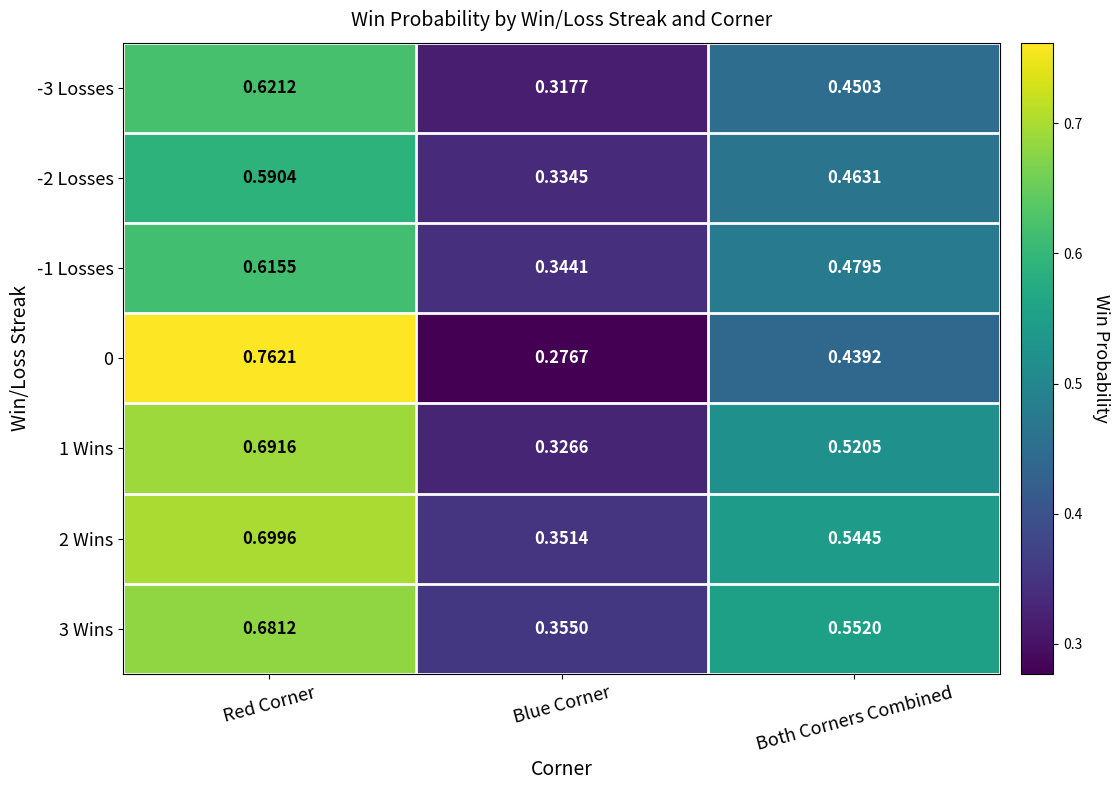

Is the value of -3 Losses at Blue Corner greater than the value of -1 Losses at Both Corners Combined?

No